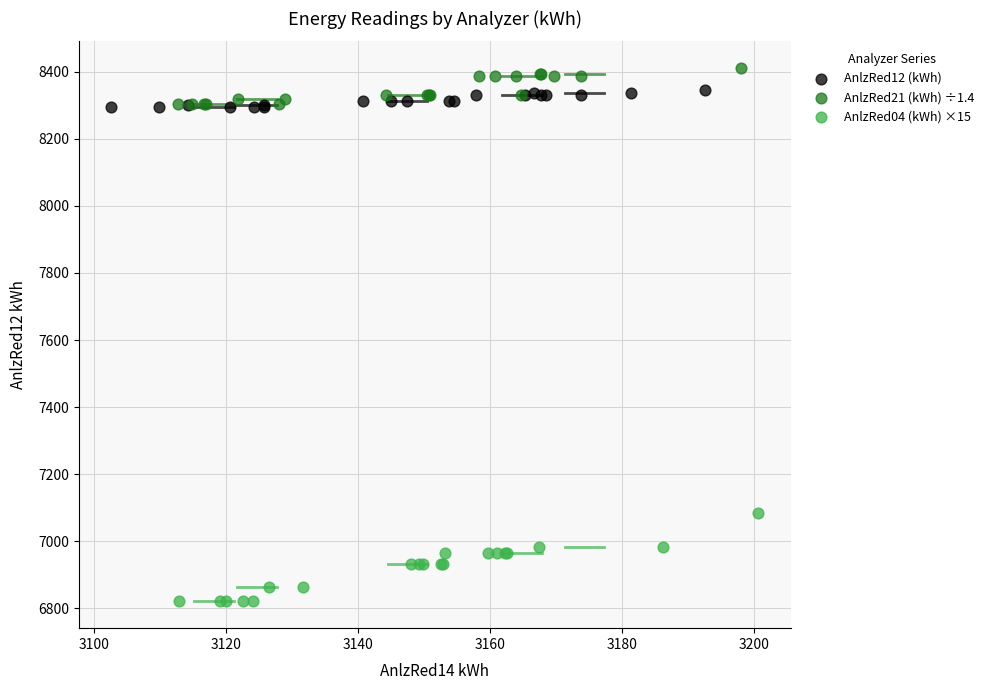

Which series reaches the maximum Y coordinate?

AnlzRed21 (kWh) ÷1.4